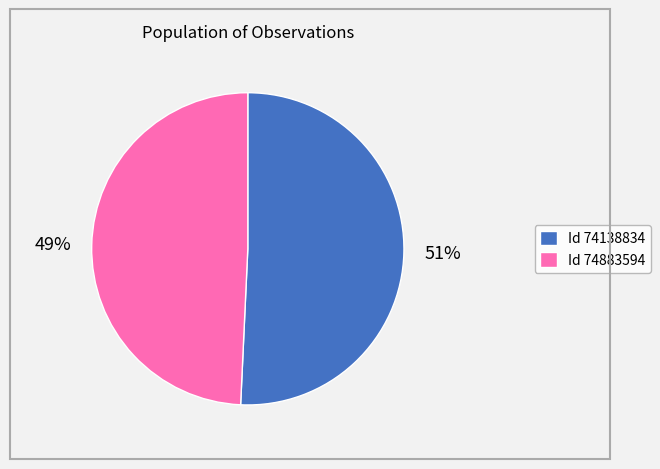

What is the smallest slice in the pie chart?

Id 74883594